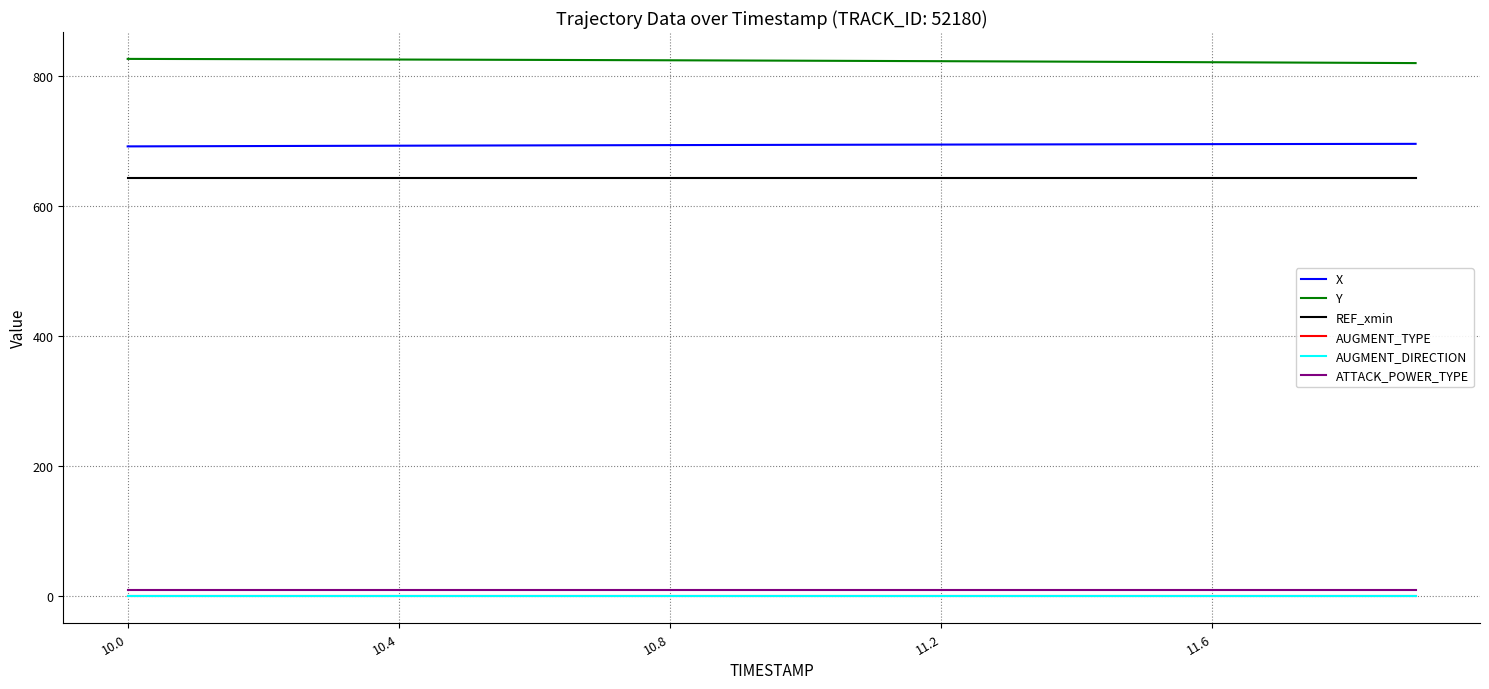

What are all the series names shown in the legend?

X, Y, REF_xmin, AUGMENT_TYPE, AUGMENT_DIRECTION, ATTACK_POWER_TYPE